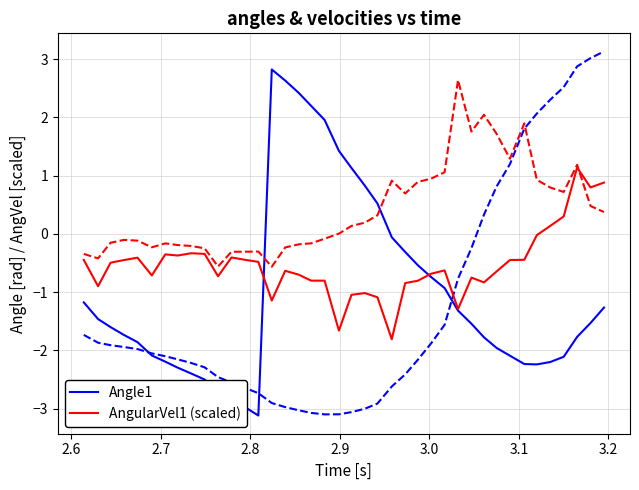

What is the smallest value displayed?

-3.1